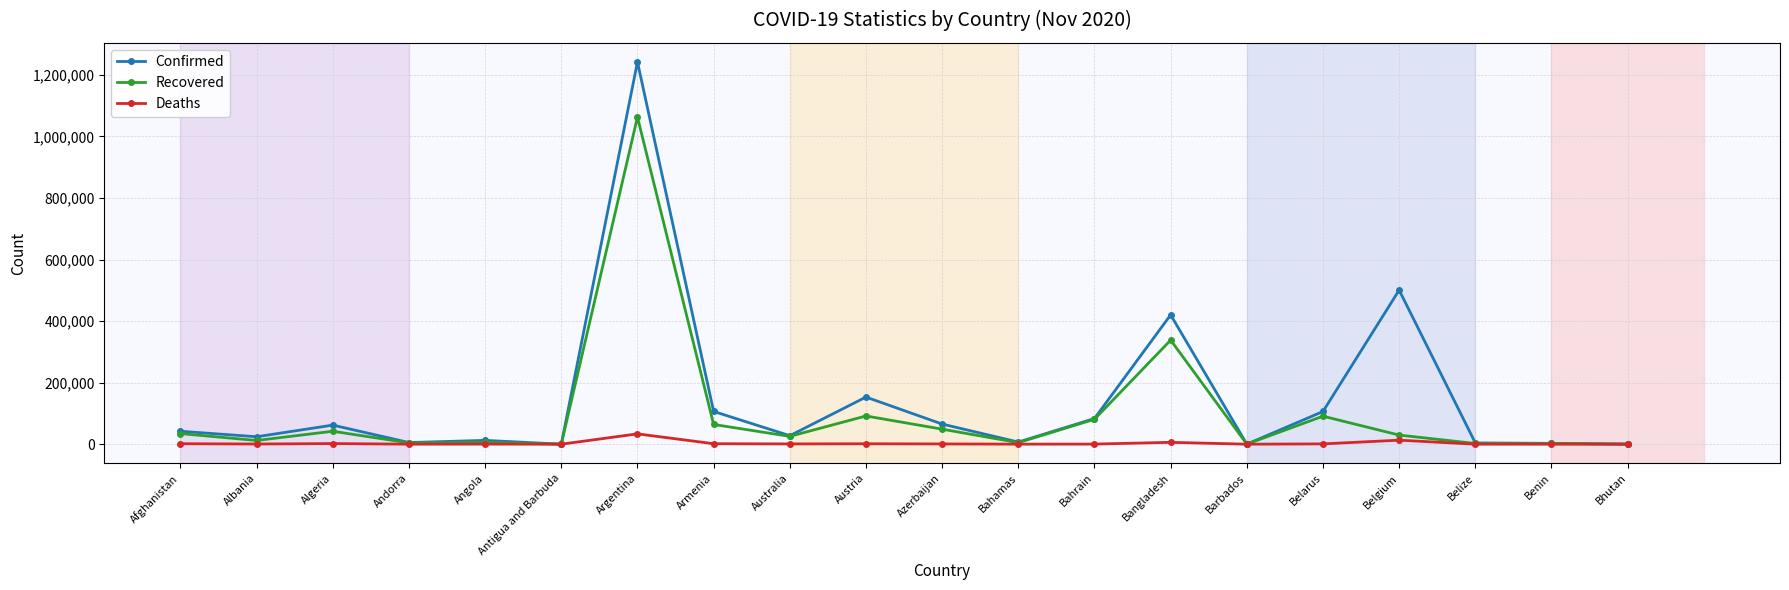

Which series has the largest range (max minus min)?

Confirmed